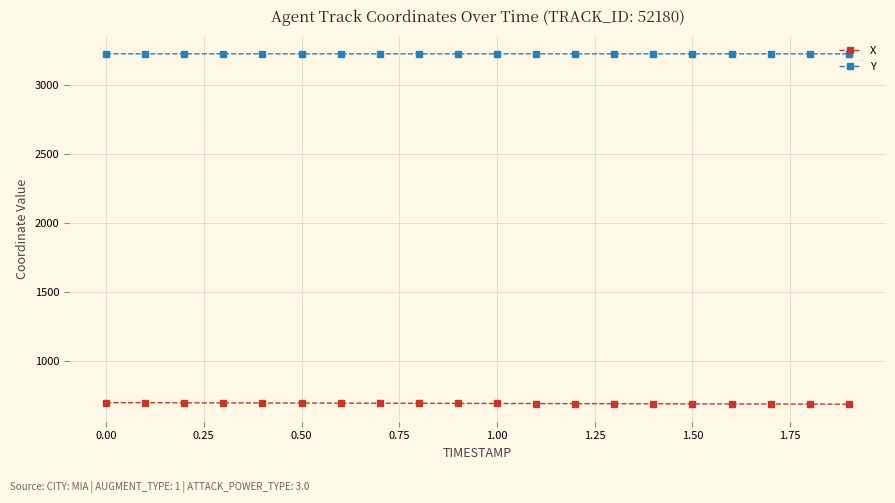

True or false: Y and X intersect in this chart.

False